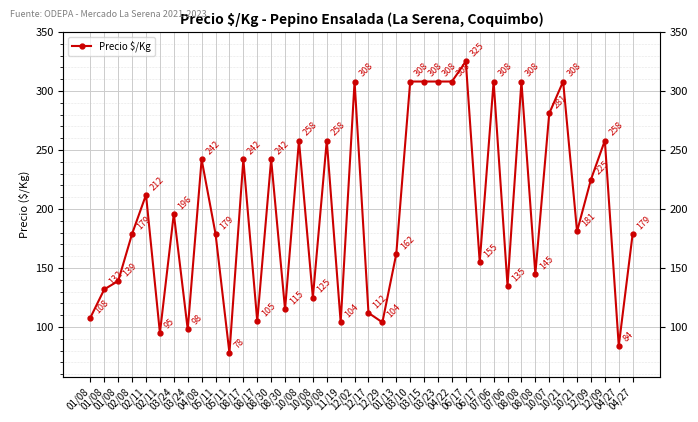

Is it true that the value at 01/08 is 139?

True